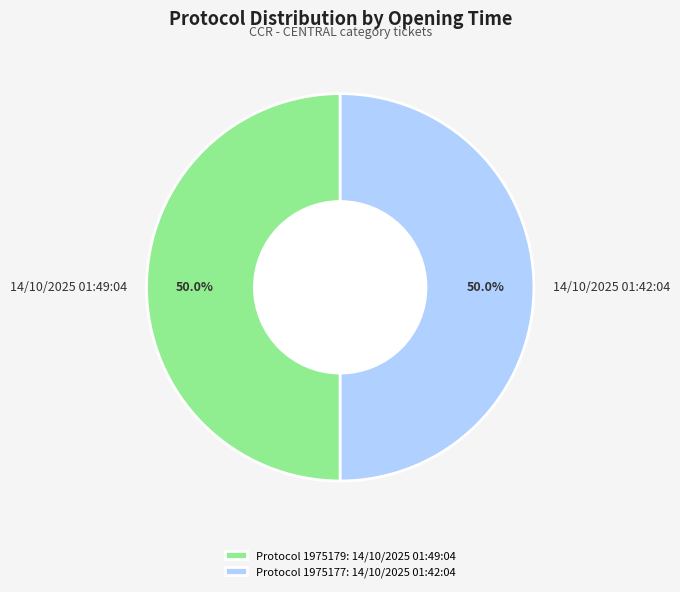

Combined, what portion of the pie is 14/10/2025 01:49:04 and 14/10/2025 01:42:04?

100.0%